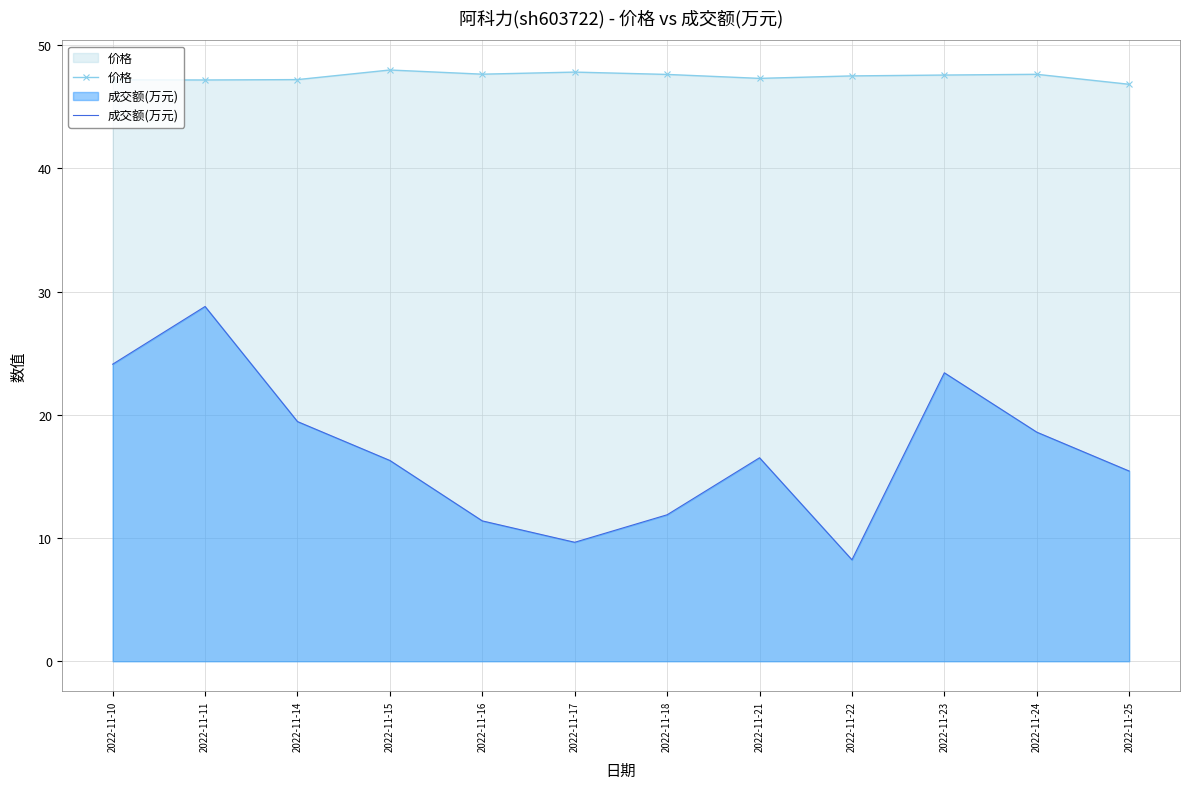

In 价格, how many points are higher than both neighbors (excluding endpoints)?

3